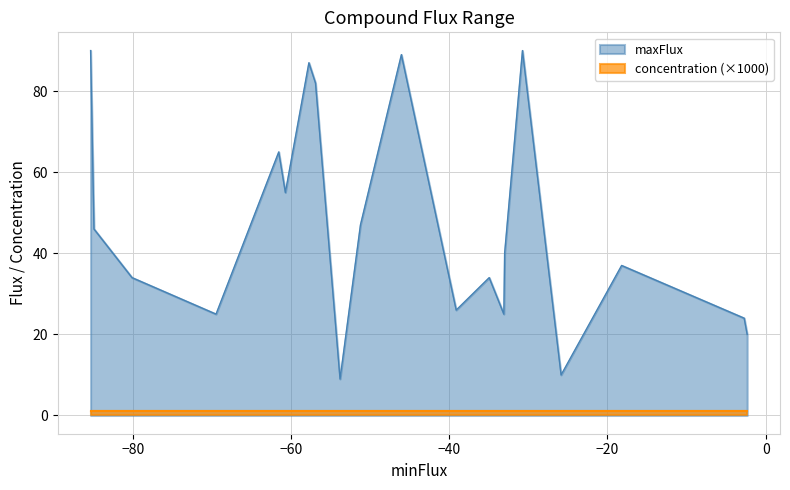

Which series has the largest range (max minus min)?

maxFlux